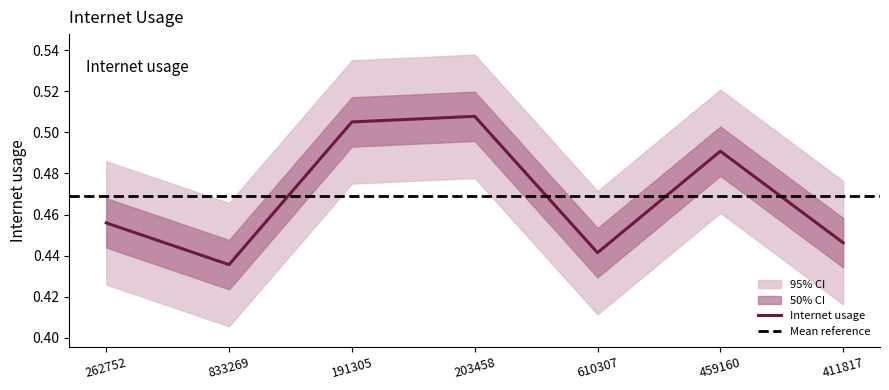

List the labels in order of value, smallest first.

833269, 610307, 411817, 262752, 459160, 191305, 203458